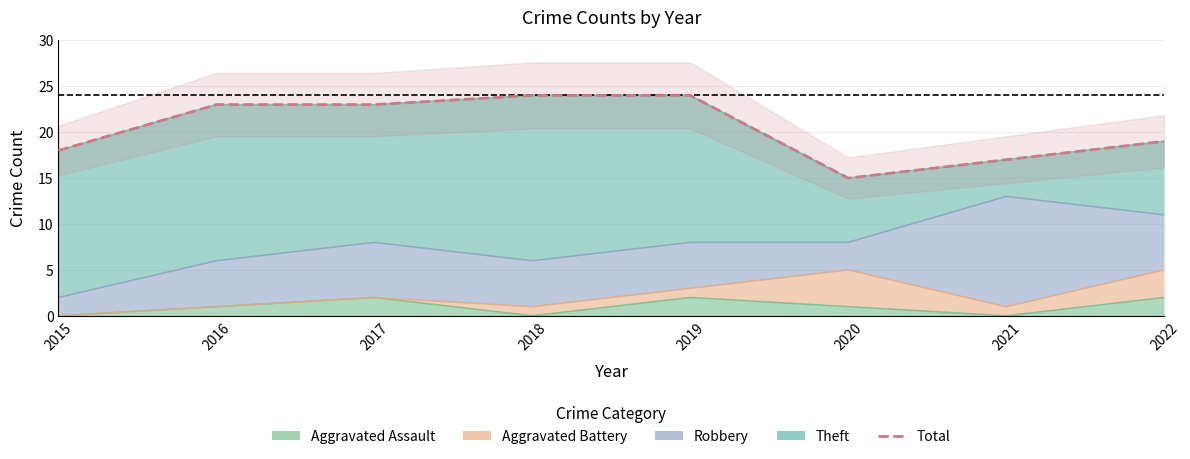

Is it true that the value at 2017 is 23?

True